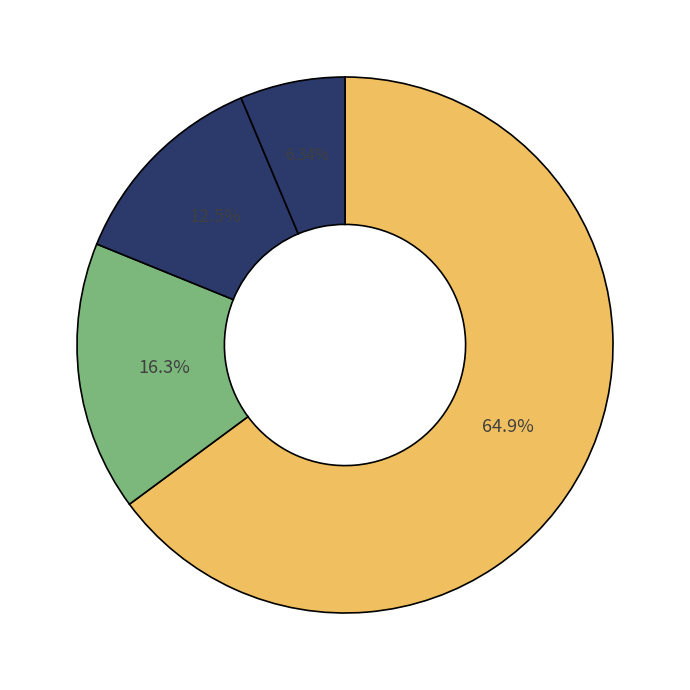

How many slices are in this pie chart?

4